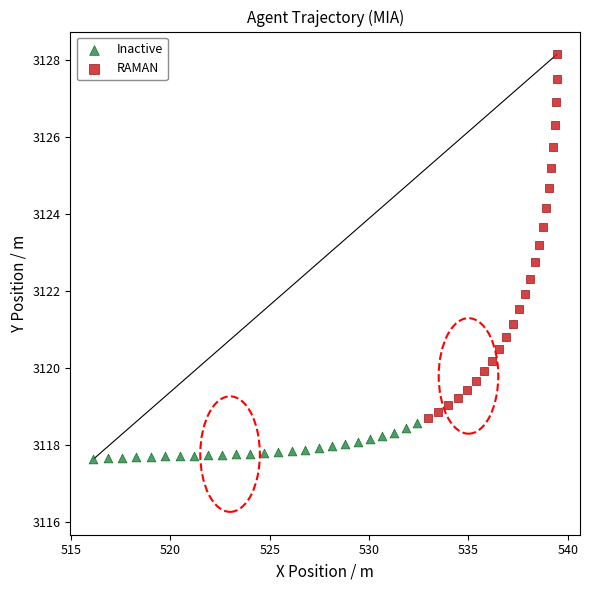

Which series contains the lowest Y value?

Inactive